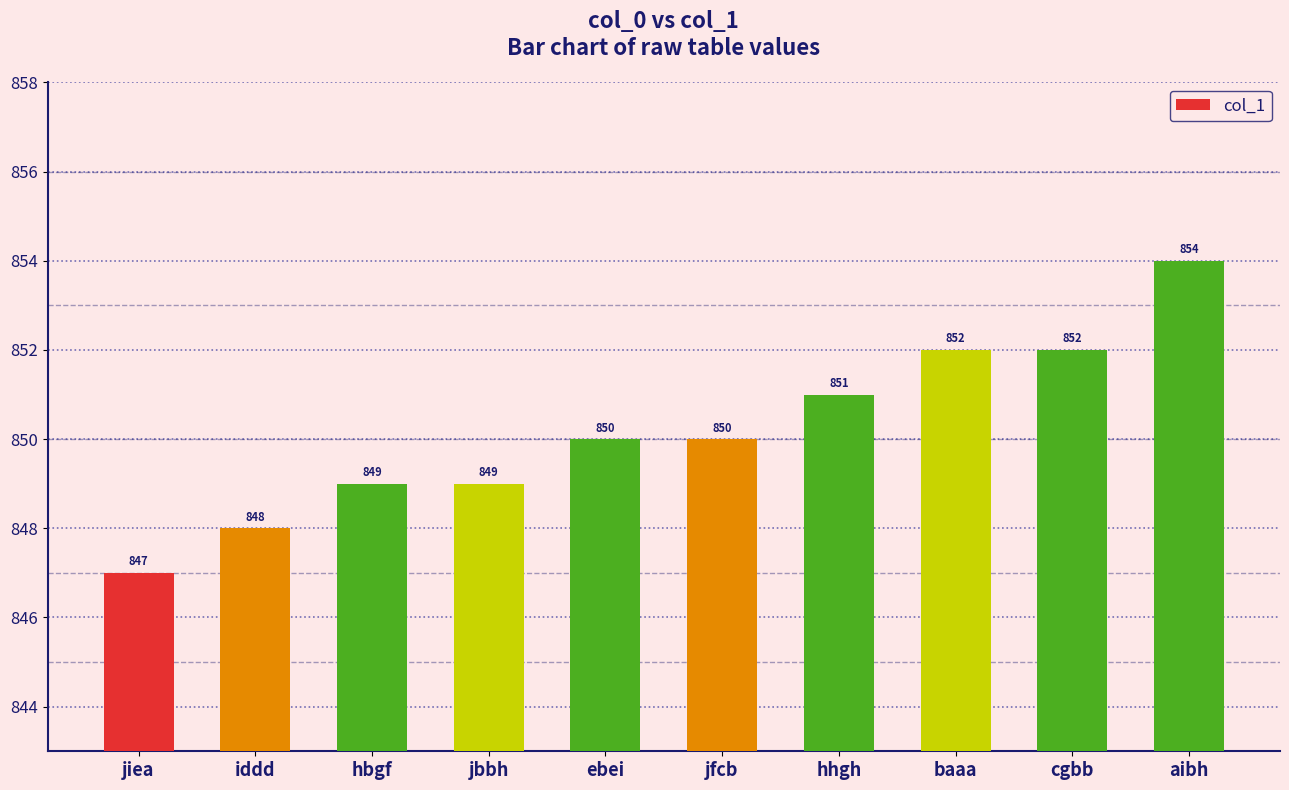

True or false: the data shows 851 at hhgh.

True